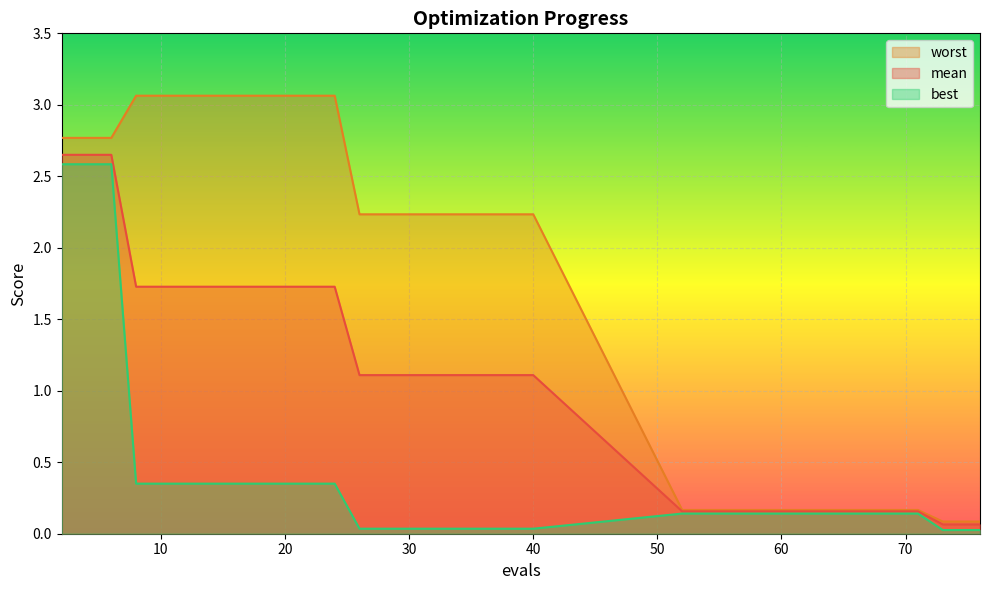

Reading left to right, what are all the values shown in this chart?

mean: 2.7	2.7	2.7	1.7	1.7	1.7	1.7	1.7	1.7	1.7	1.7	1.7	1.1	1.1	1.1	1.1	1.1	1.1	1.1	1.1	0.2	0.2	0.2	0.2	0.2	0.2	0.1	0.1	0.1
best: 2.6	2.6	2.6	0.4	0.4	0.4	0.4	0.4	0.4	0.4	0.4	0.4	0.0	0.0	0.0	0.0	0.0	0.0	0.0	0.0	0.1	0.1	0.1	0.1	0.1	0.1	0.0	0.0	0.0
worst: 2.8	2.8	2.8	3.1	3.1	3.1	3.1	3.1	3.1	3.1	3.1	3.1	2.2	2.2	2.2	2.2	2.2	2.2	2.2	2.2	0.2	0.2	0.2	0.2	0.2	0.2	0.1	0.1	0.1